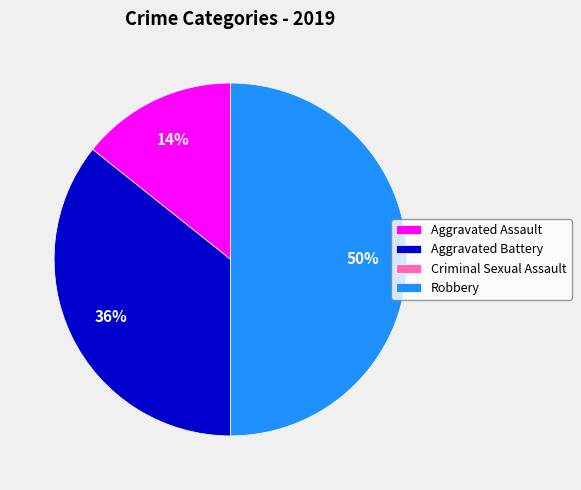

Does Aggravated Assault represent more than half of the total?

No